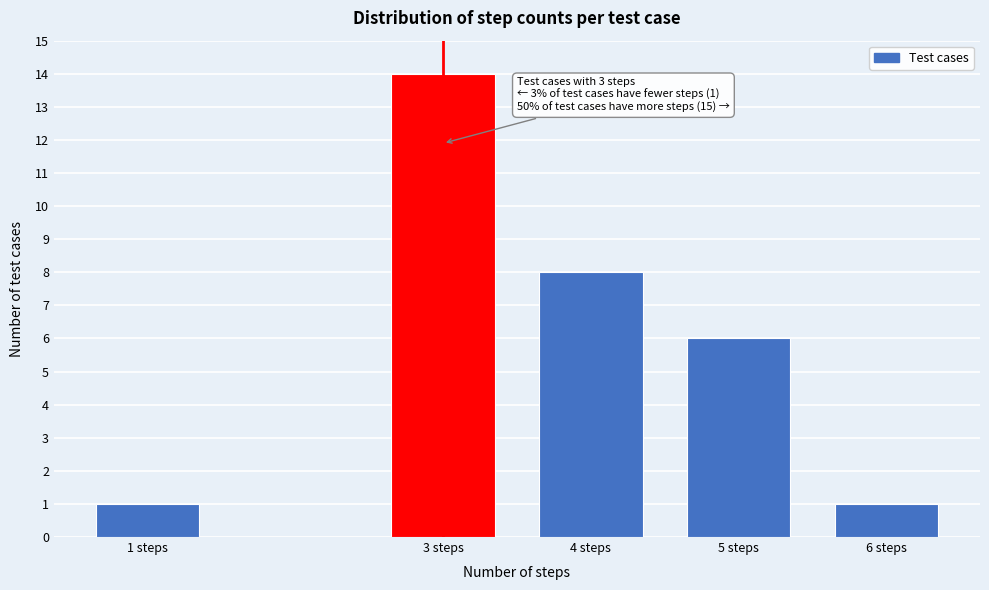

Reading left to right, extract all data points from this chart.

1	14	8	6	1